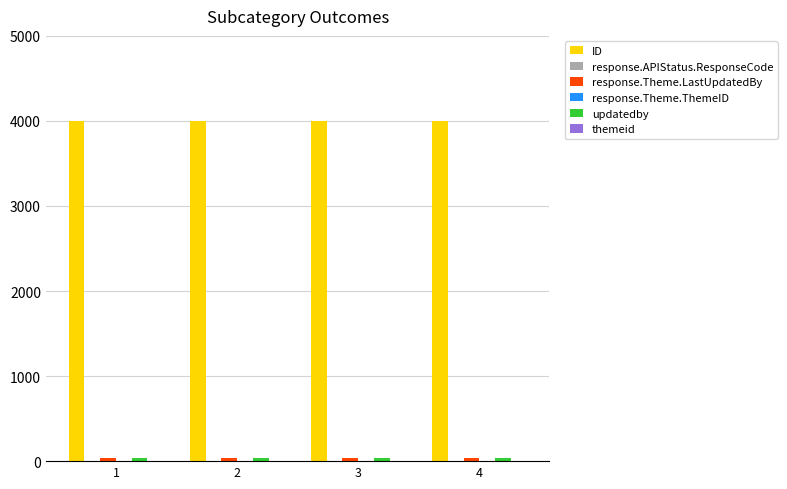

What is the sum of all ID values?

16004